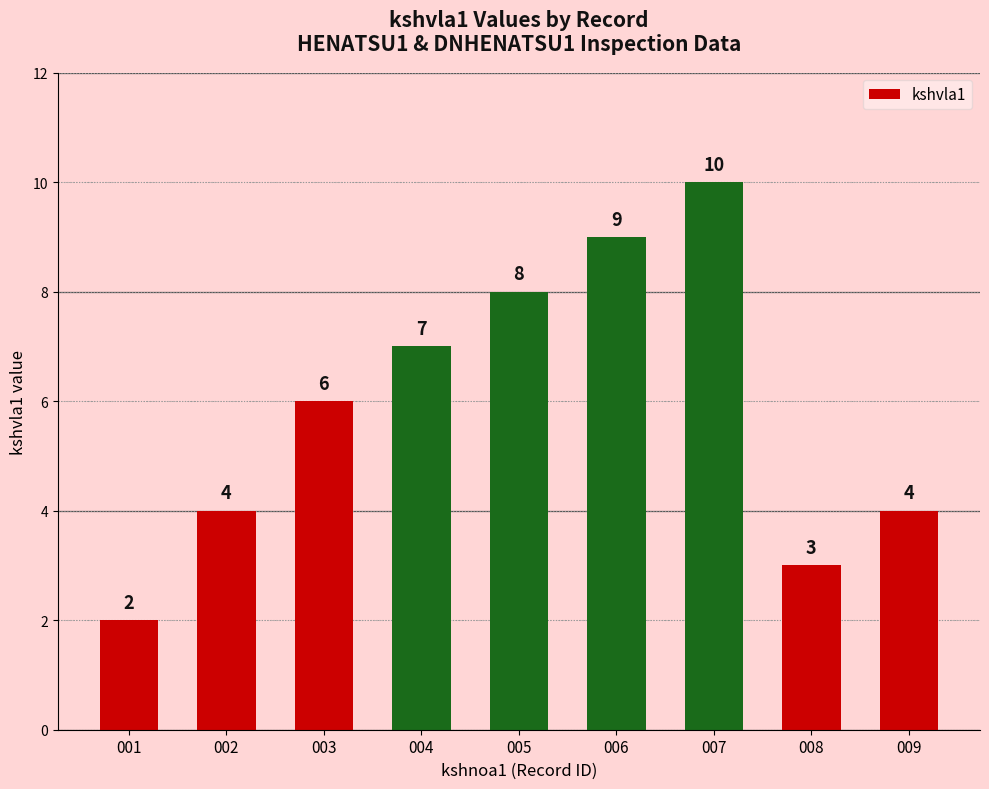

The value at 008 is 3. True or false?

True